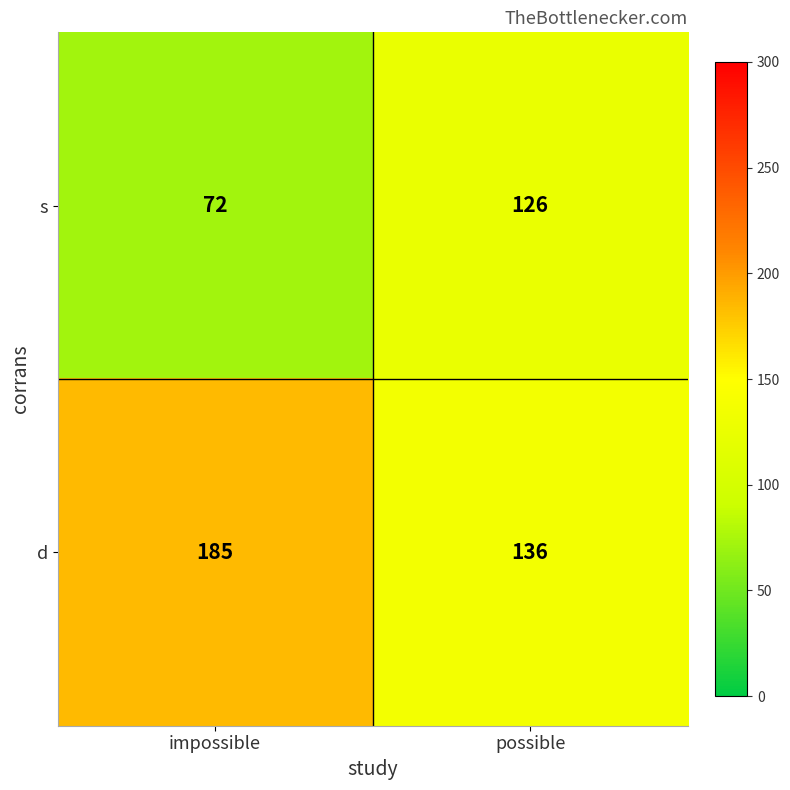

What is the total value across all series at impossible?

257